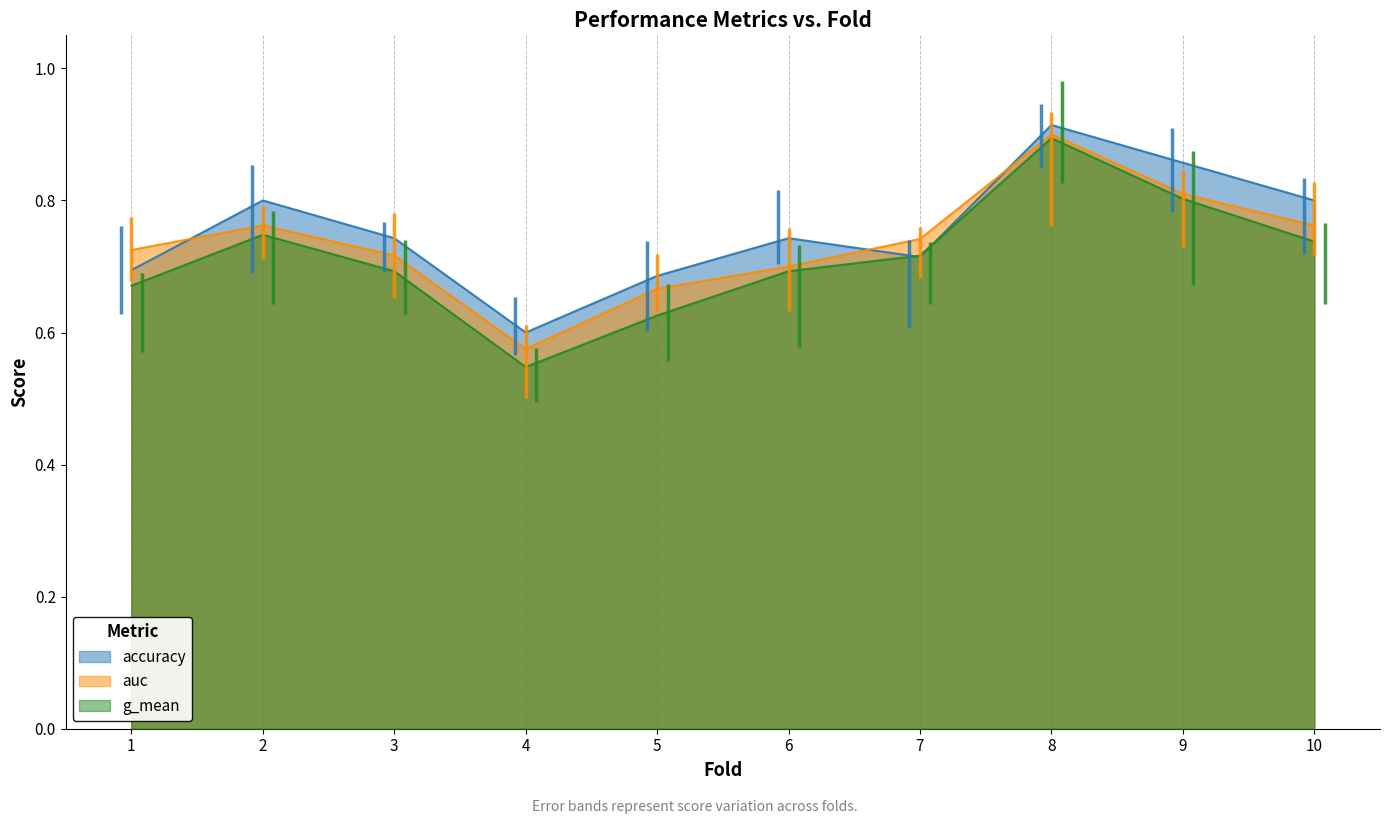

Where is accuracy nearest to the value 0?

4